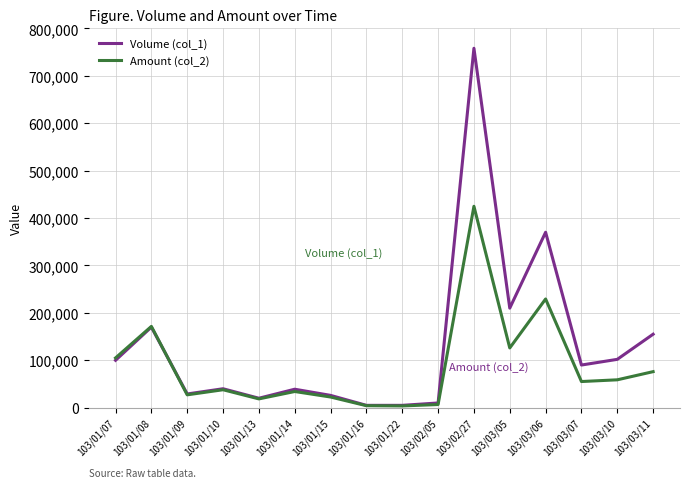

Where is Volume (col_1) nearest to the value 381500?

103/03/06